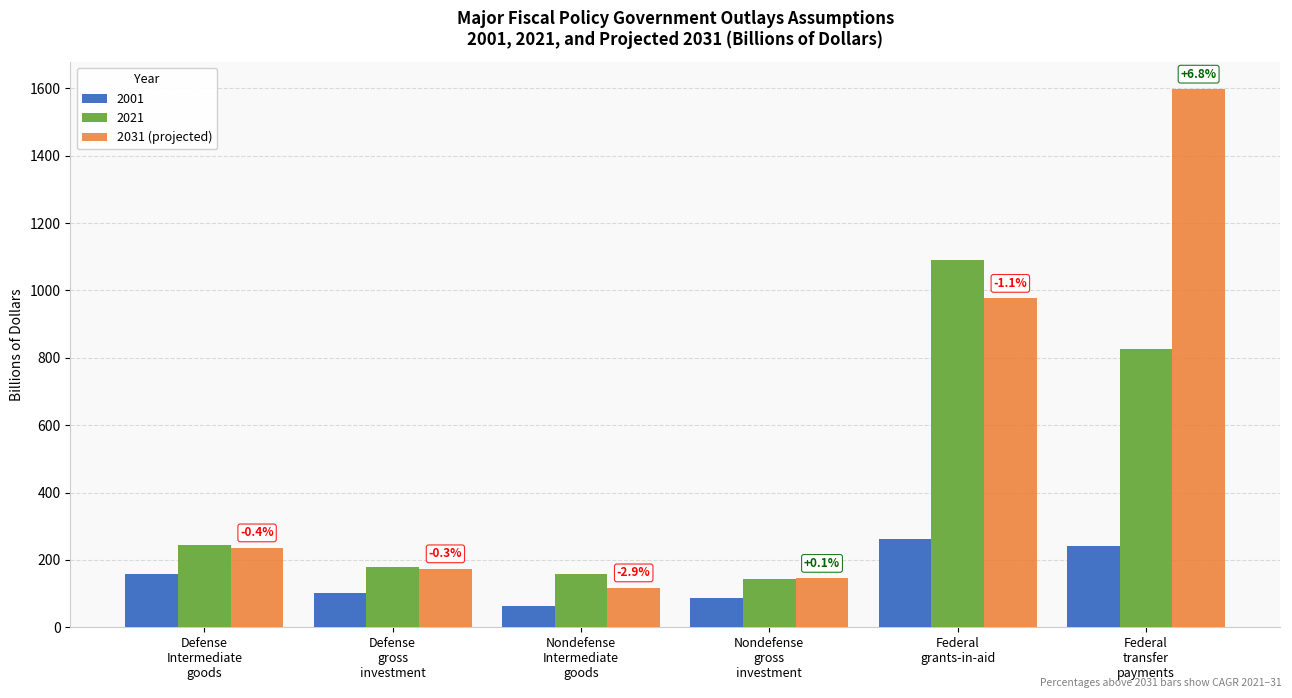

List the series in order of their peak value, lowest first.

2001, 2021, 2031 (projected)